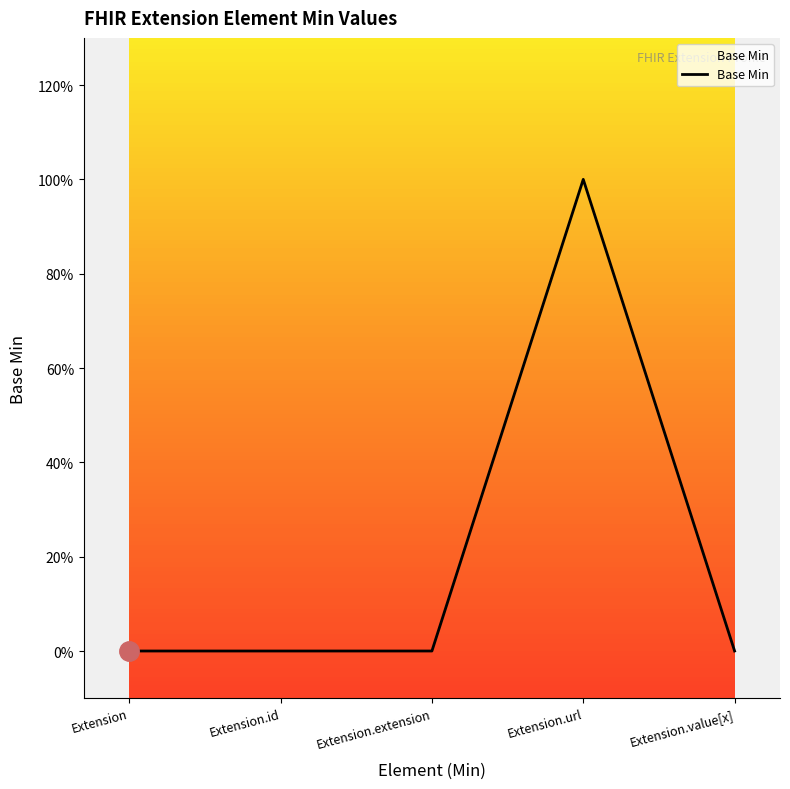

Does the chart have visible grid lines?

No